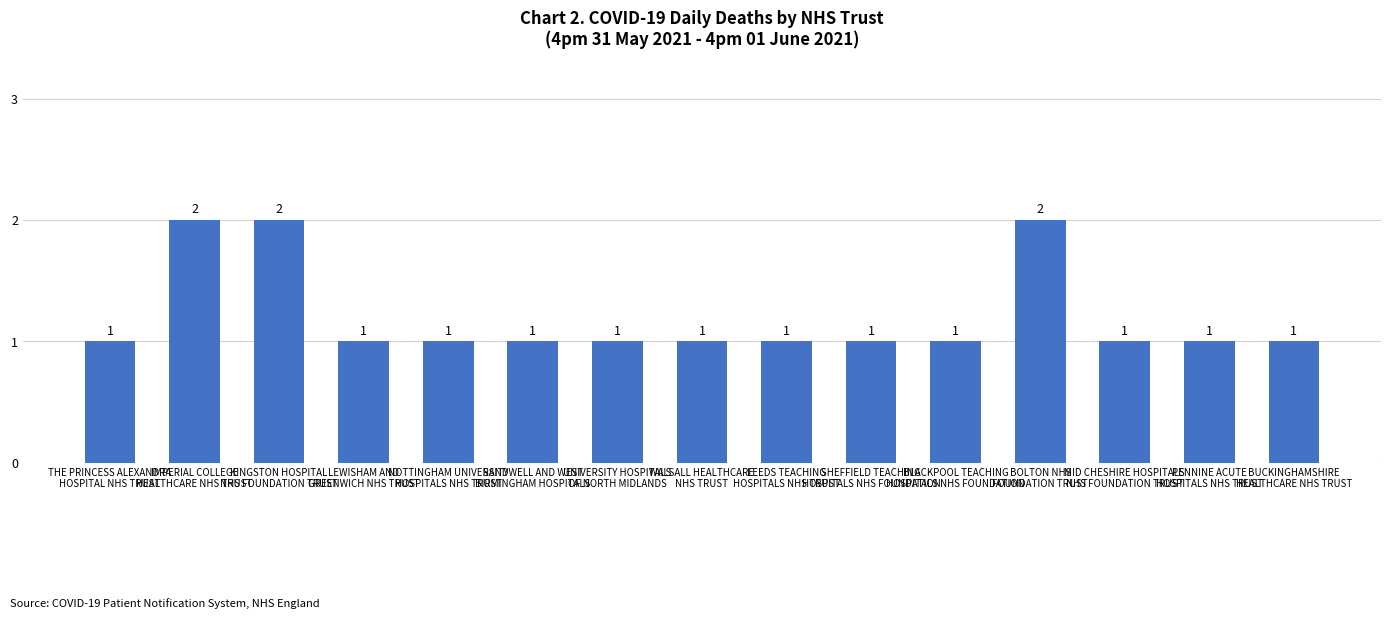

How many series are shown in this chart?

1